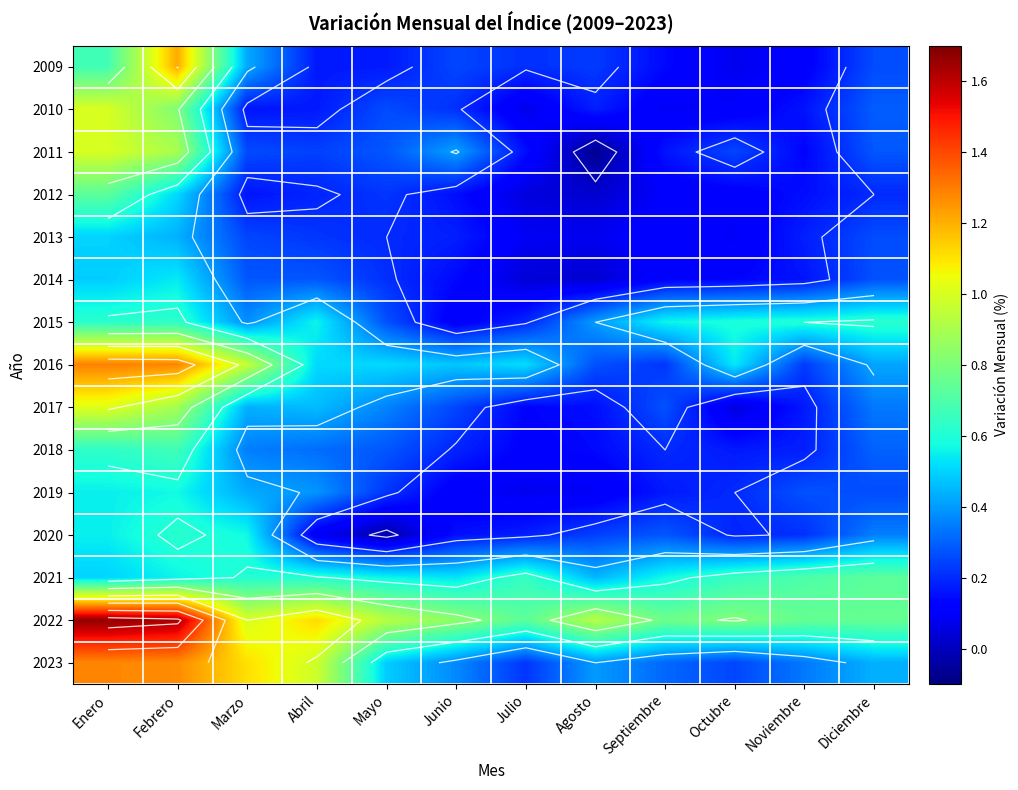

Is the value of 2018 at Octubre greater than the value of 2021 at Marzo?

No